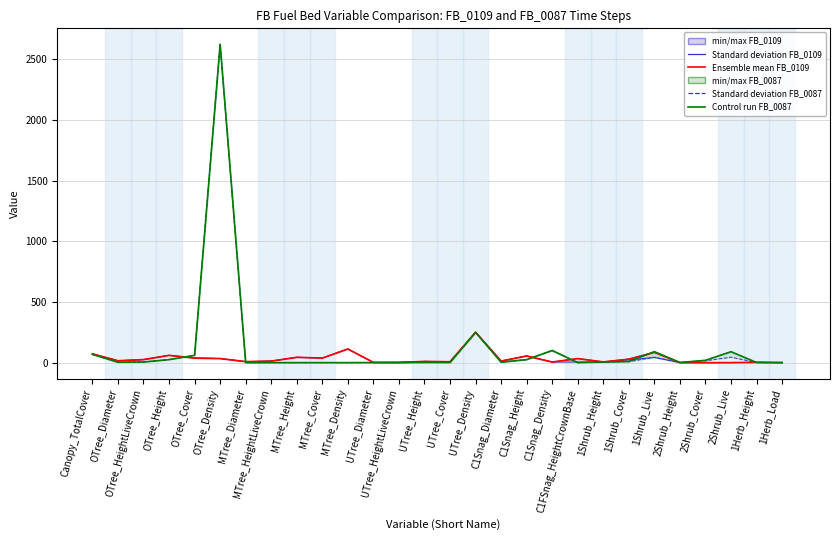

True or false: FB_0087_FCCS_311 (std dev) has a value of 0.0 at MTree_Density.

True